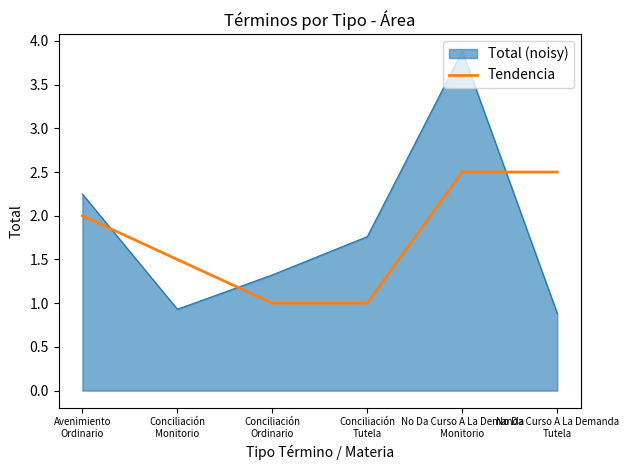

Which category has the highest value across all series?

No Da Curso A La Demanda
Monitorio